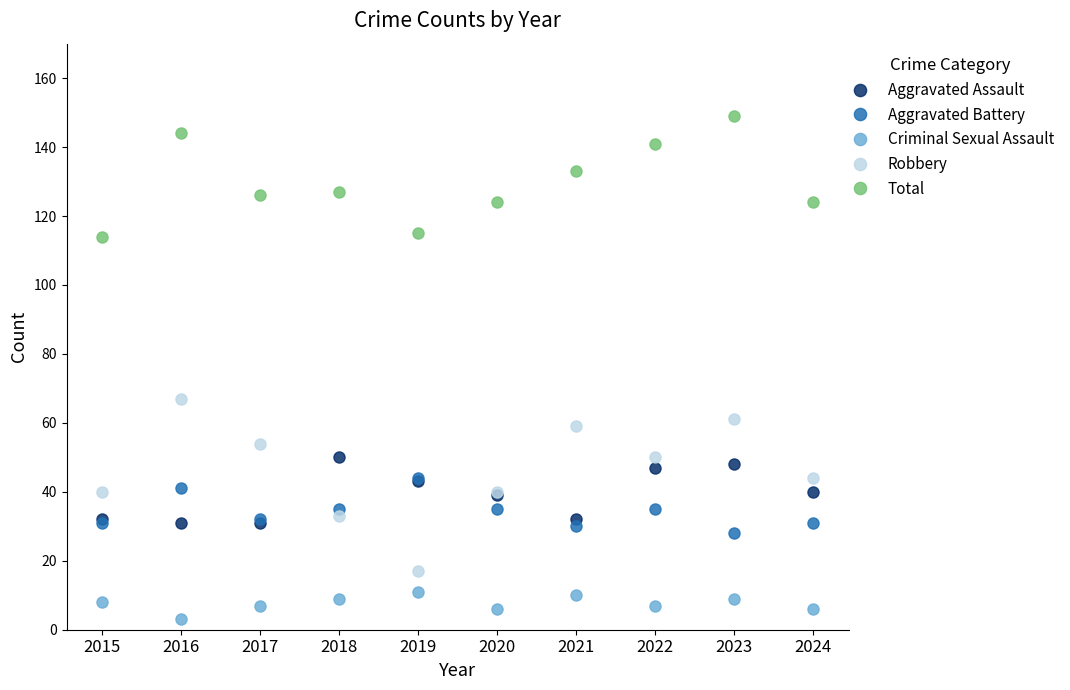

Reading left to right, list all the values displayed in this chart.

Aggravated Assault: 32	31	31	50	43	39	32	47	48	40
Aggravated Battery: 31	41	32	35	44	35	30	35	28	31
Criminal Sexual Assault: 8	3	7	9	11	6	10	7	9	6
Robbery: 40	67	54	33	17	40	59	50	61	44
Total: 114	144	126	127	115	124	133	141	149	124